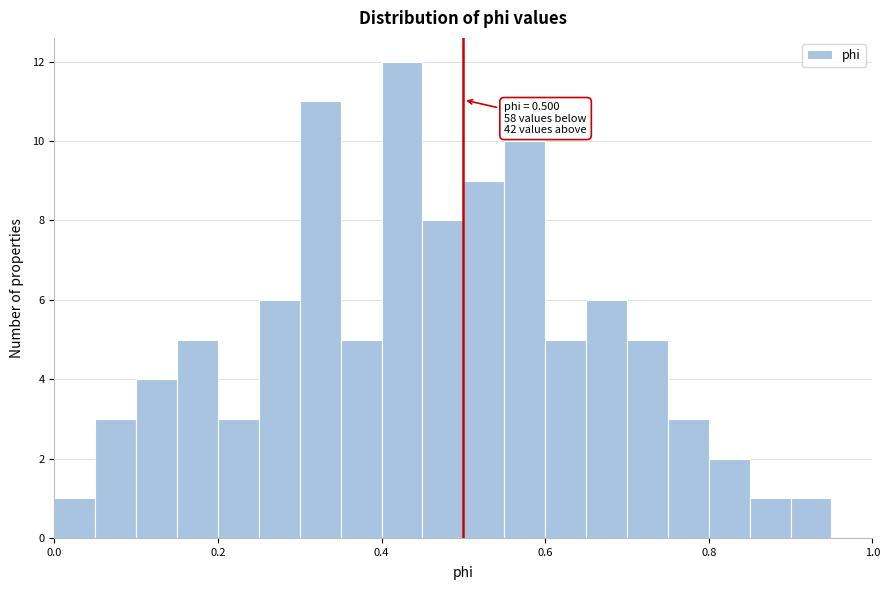

Read against the x-axis, roughly where is the centre of the tallest bar?

0.42